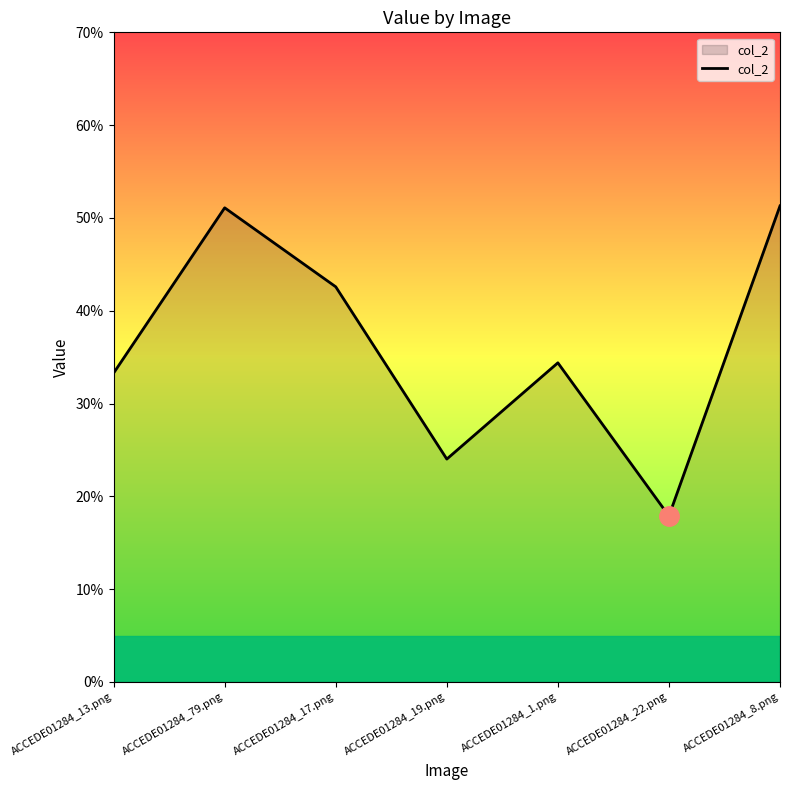

At which label is the value closest to 0?

ACCEDE01284_22.png